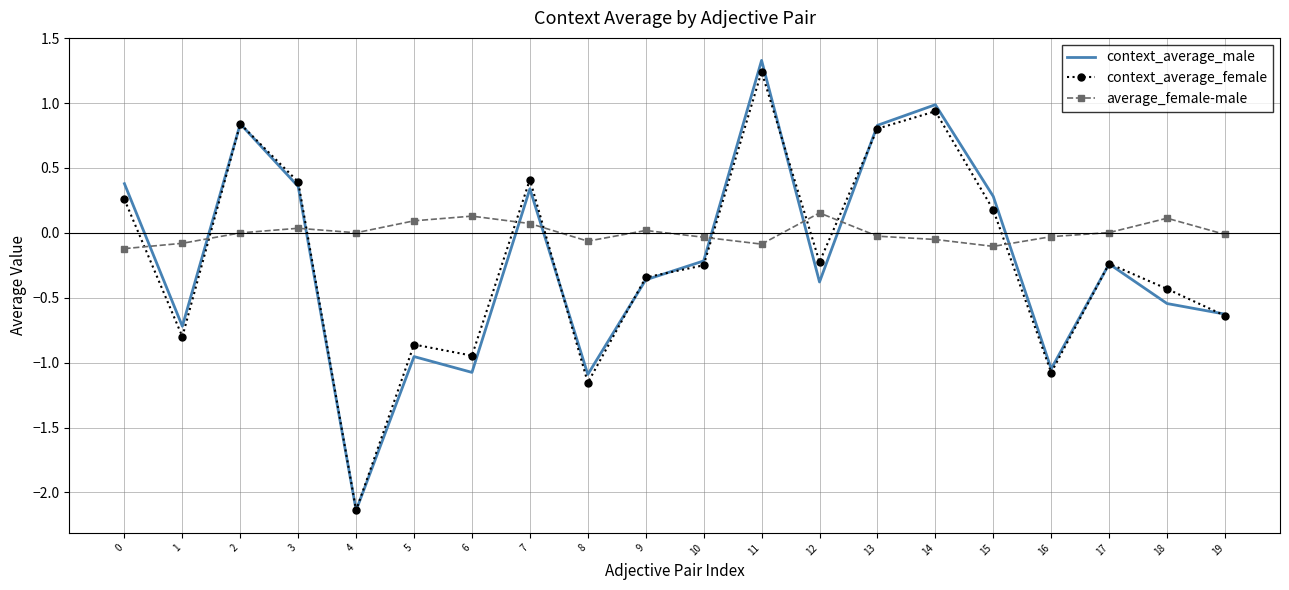

How many intersections are there between average_female-male and context_average_male?

9